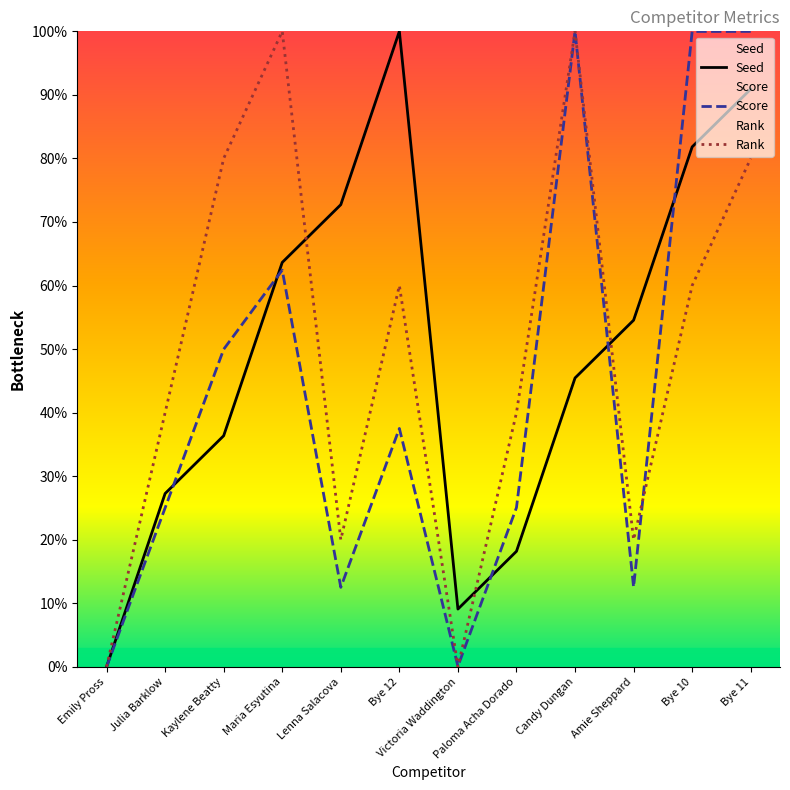

Reading right to left, transcribe all the data shown in this chart.

Seed: 90.9	81.8	54.5	45.5	18.2	9.1	100.0	72.7	63.6	36.4	27.3	0.0
Score: 100.0	100.0	12.6	100.0	25.1	0.1	37.5	12.5	62.4	50.0	25.0	0.0
Rank: 80.0	60.0	20.0	100.0	40.0	0.0	60.0	20.0	100.0	80.0	40.0	0.0